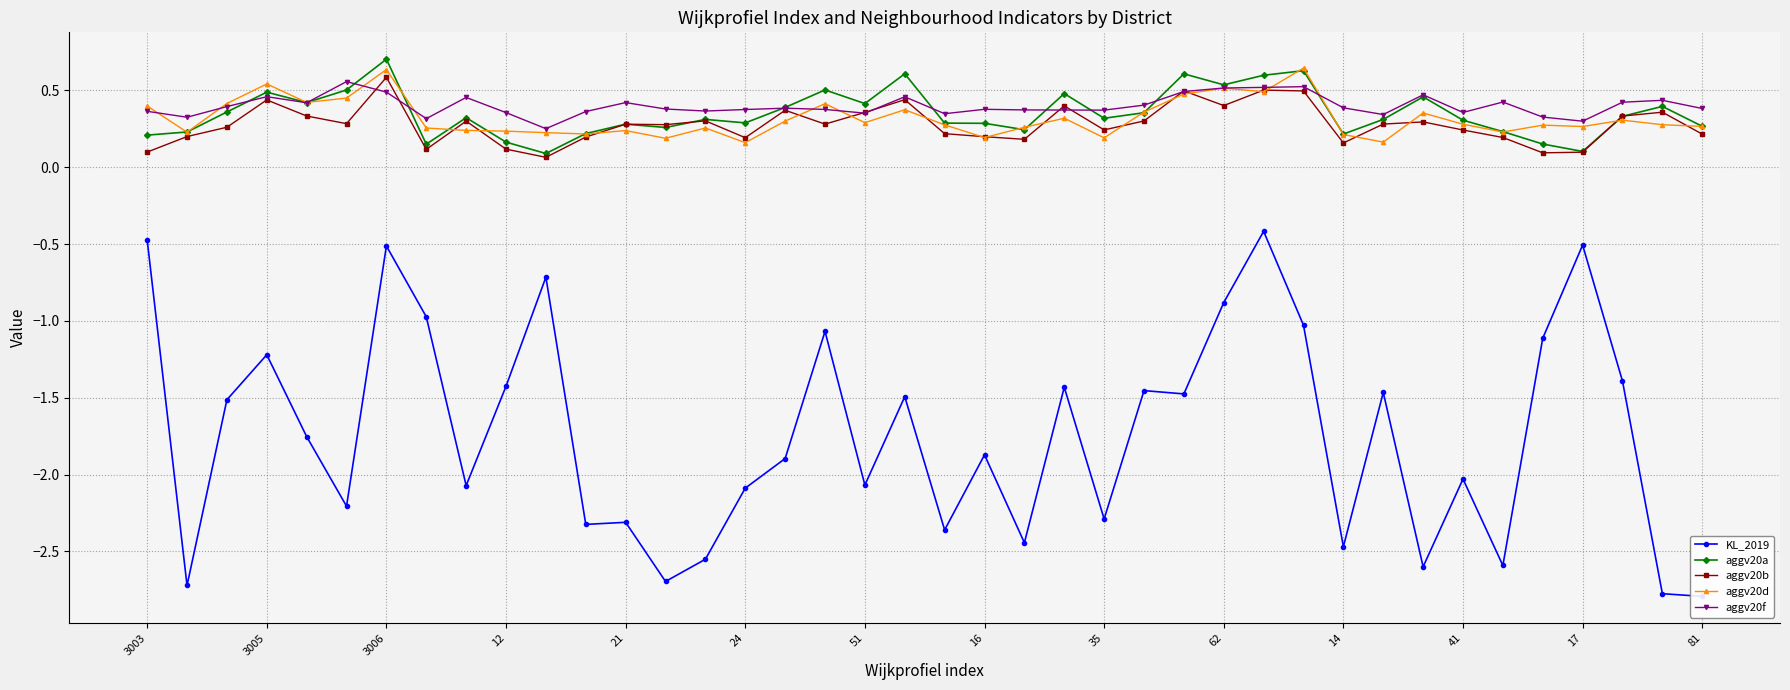

What is the highest value of the aggv20a series?

0.7